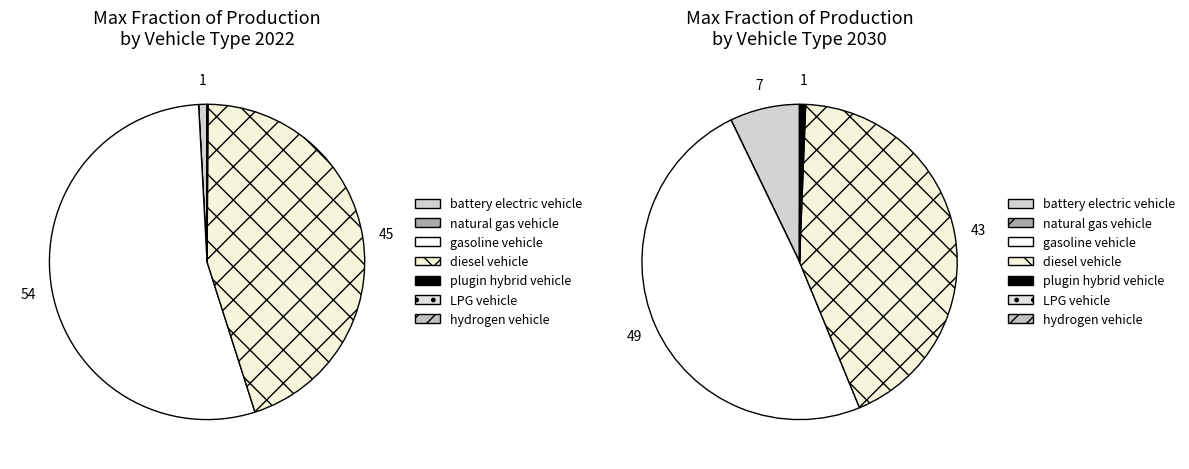

Is it true that 5 is 9% of the pie?

False